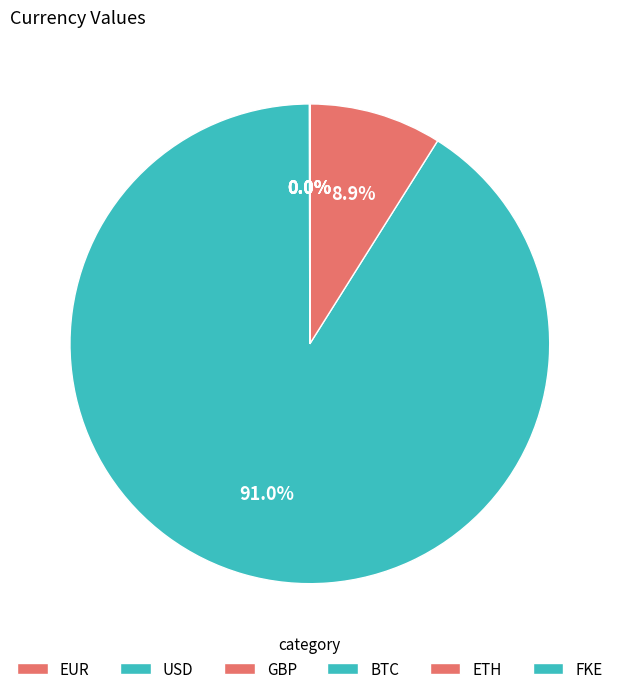

Which category has the smallest portion of the pie?

FKE